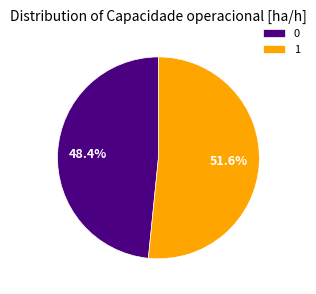

Is it true that 0 is 60% of the pie?

False